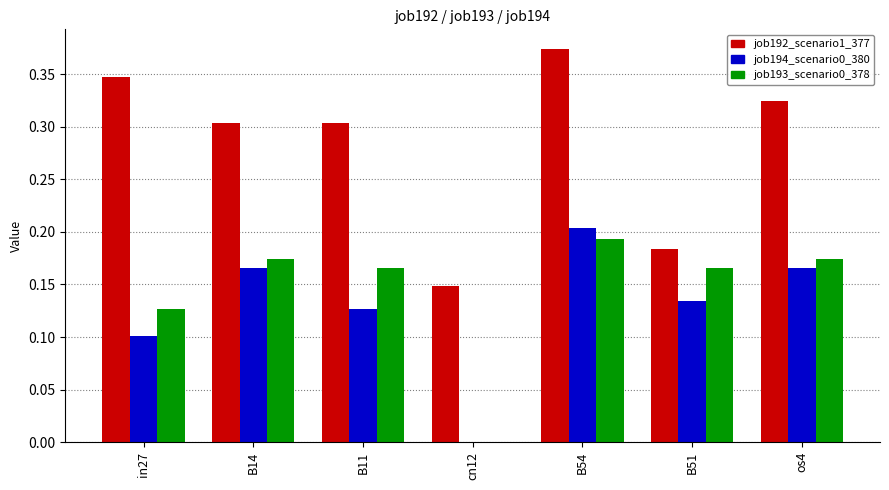

At which label does job194_scenario0_380 reach its peak?

B54